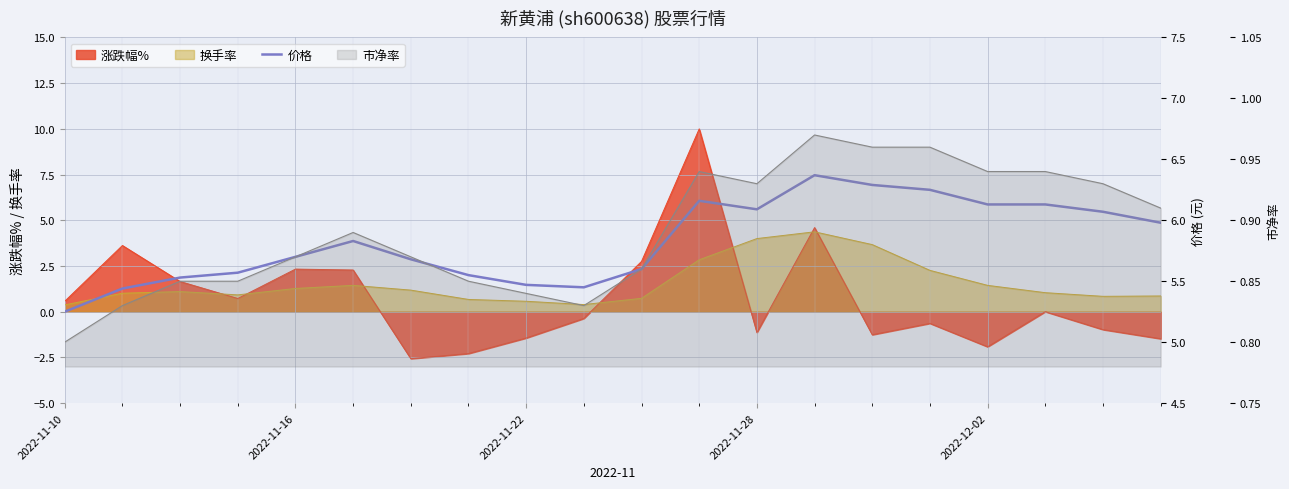

Does the chart display data point markers on the line(s)?

No